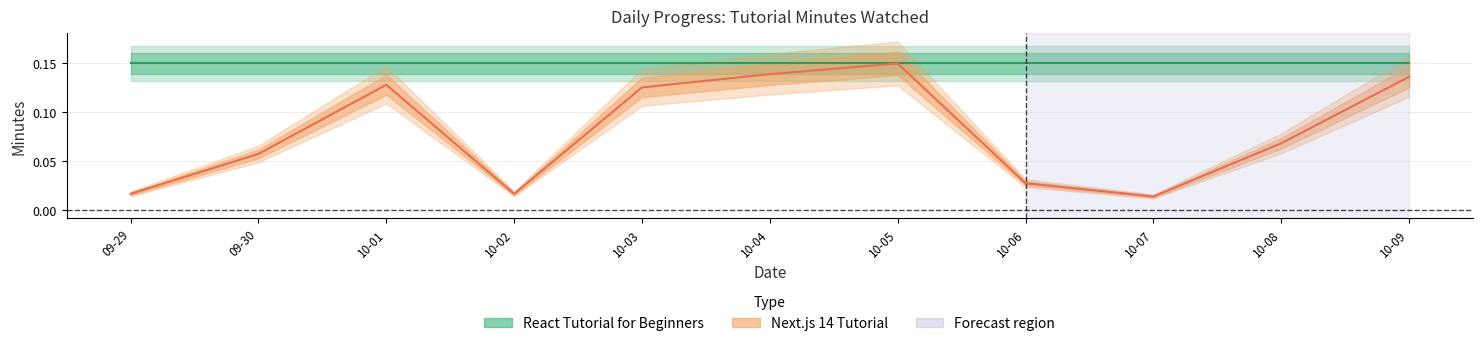

How many values are between 0 and 1?

11